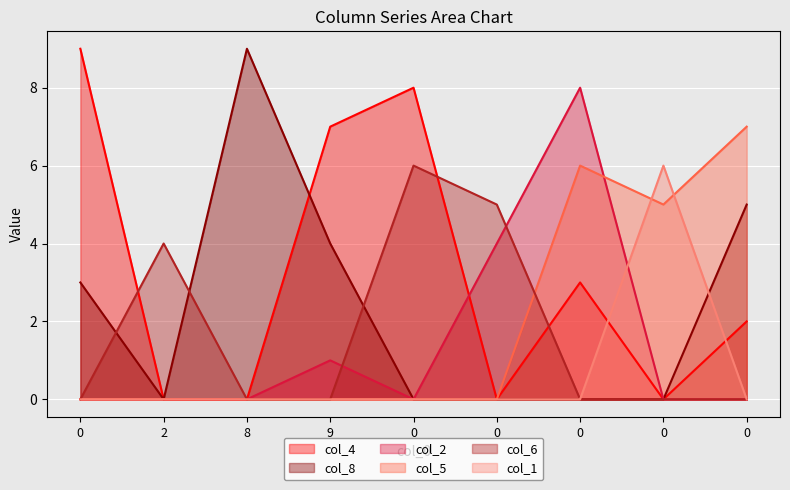

True or false: col_5 and col_1 intersect in this chart.

True